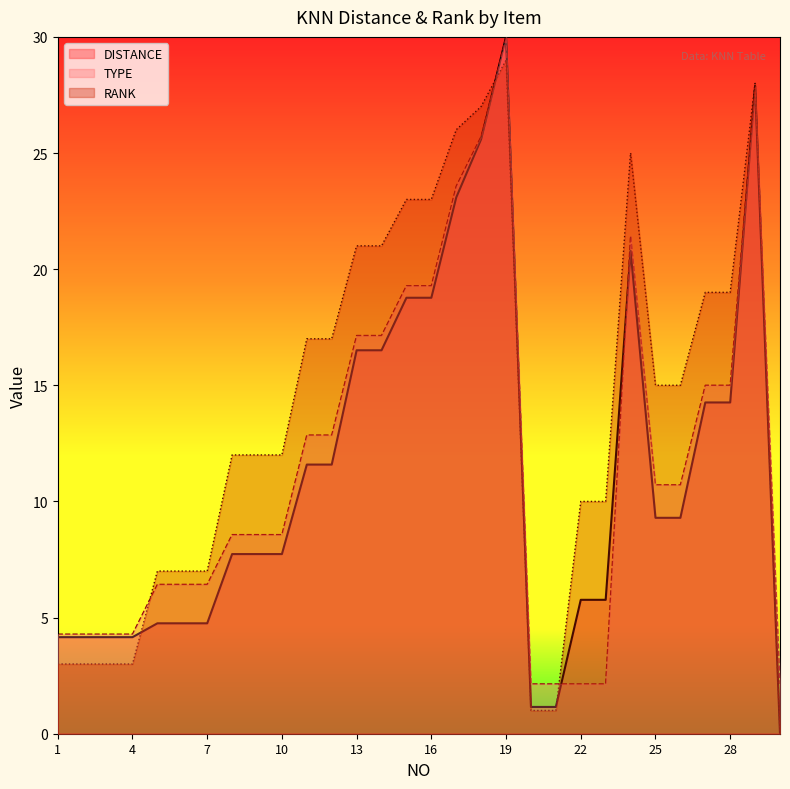

At which label does RANK first exceed 15?

11